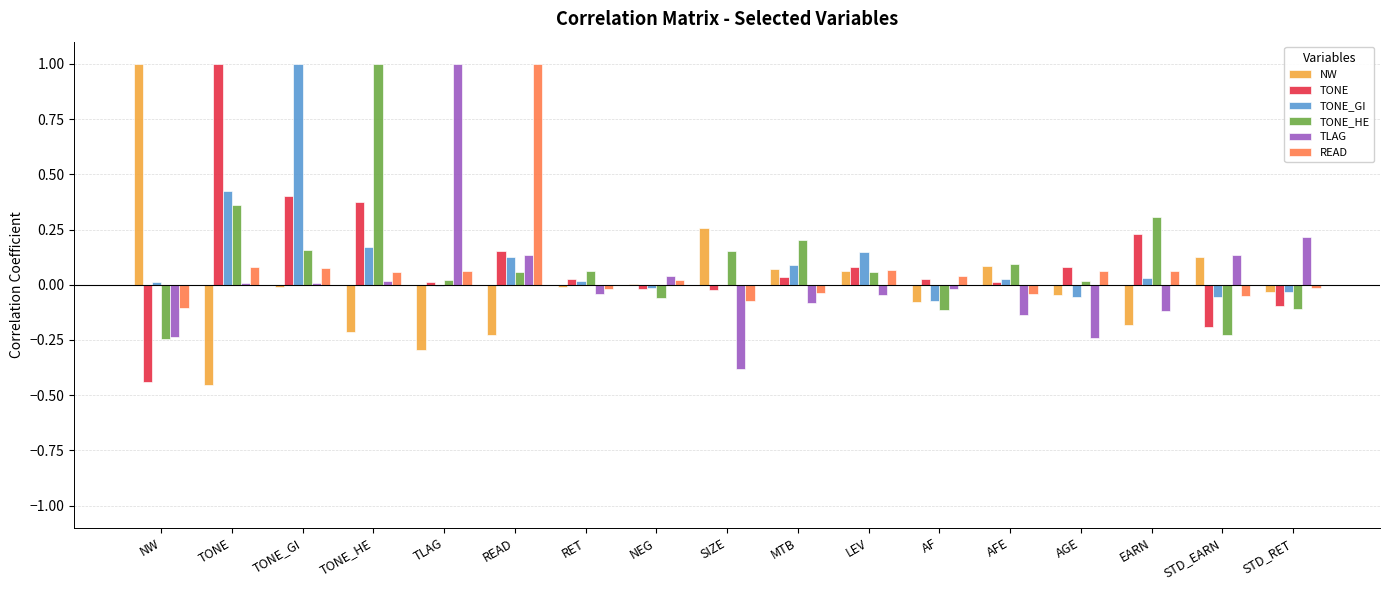

What is the sum of all READ values?

1.2